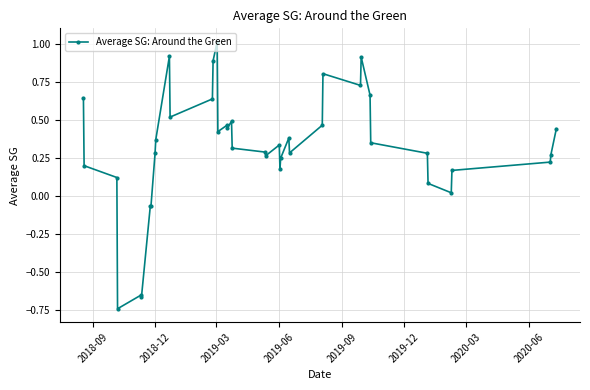

True or false: the data has more than 2 interior local peaks.

True